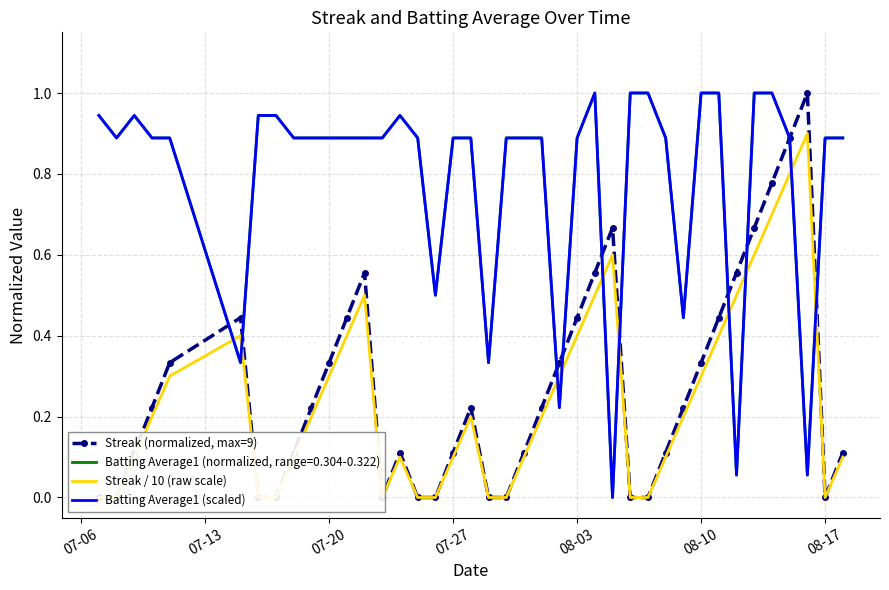

How many values in Batting Average1 (scaled) are above zero?

39